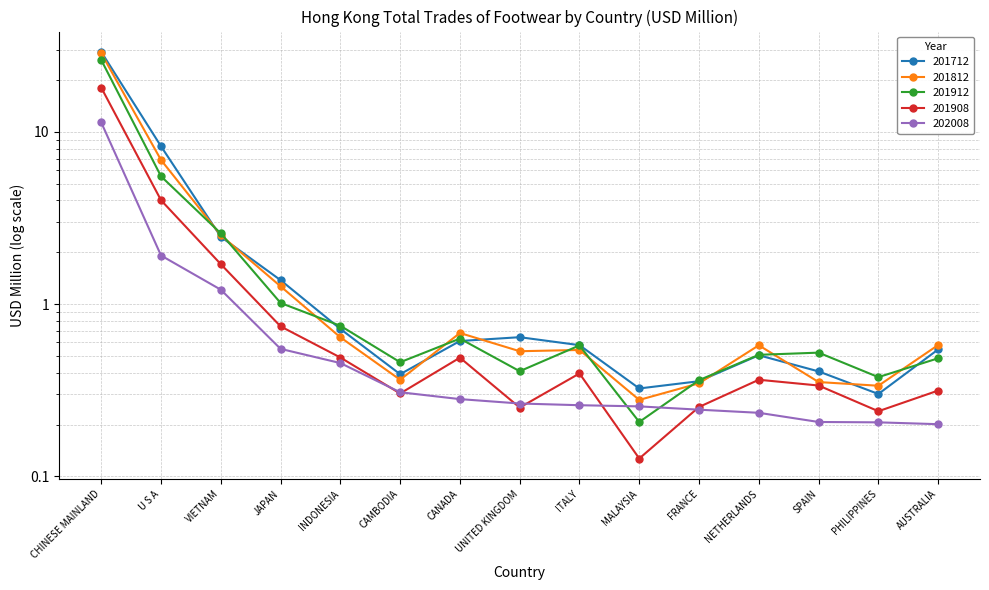

Does the chart have visible grid lines?

Yes